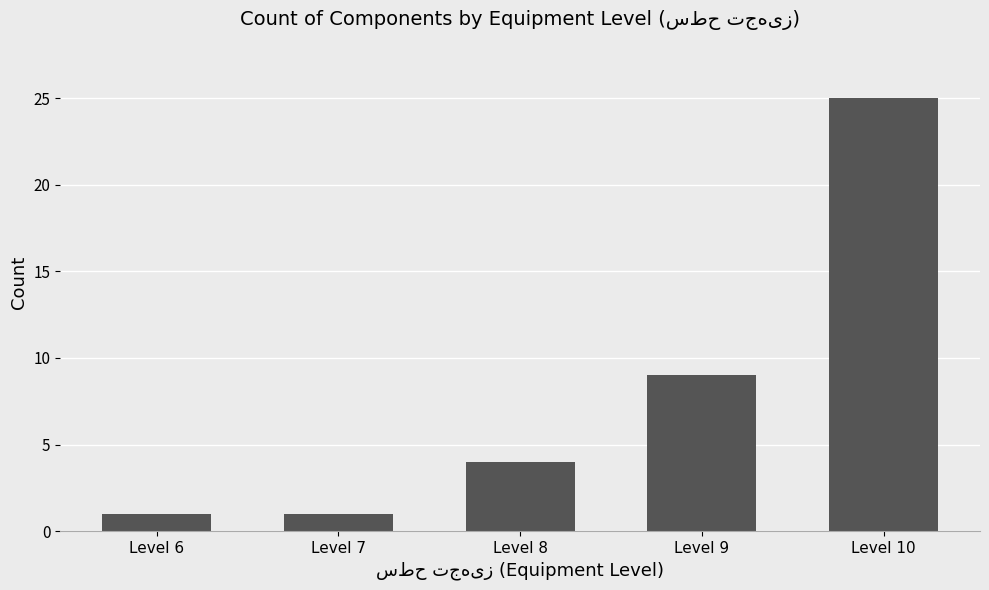

What is the value of the 5th bar from the left?

25